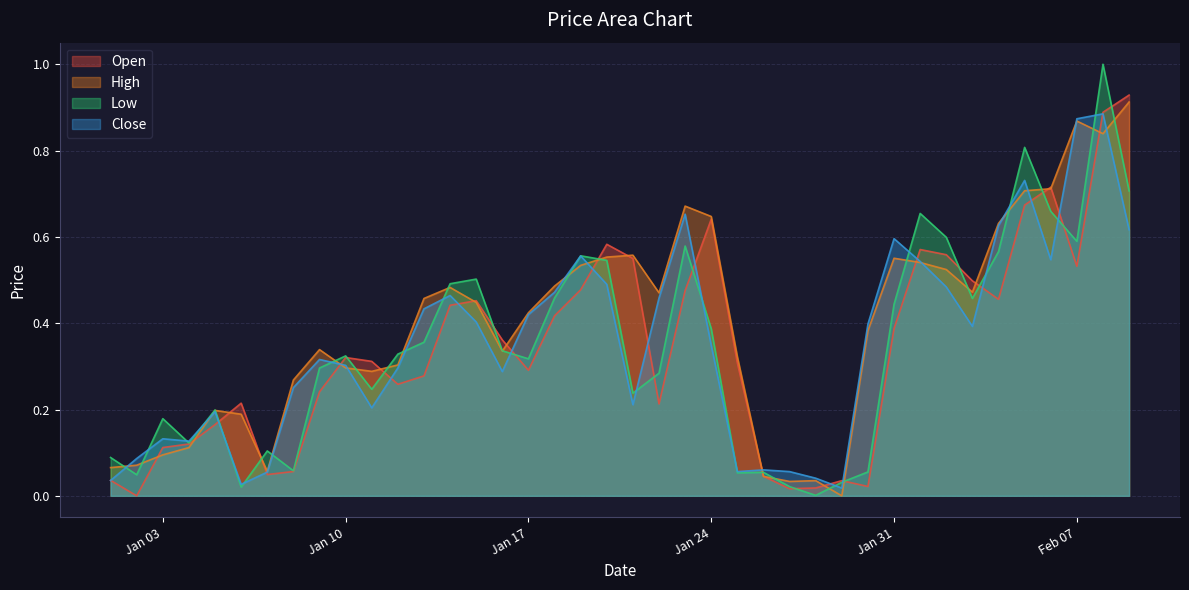

The Open series shows 0.3 at Jan 17. True or false?

True